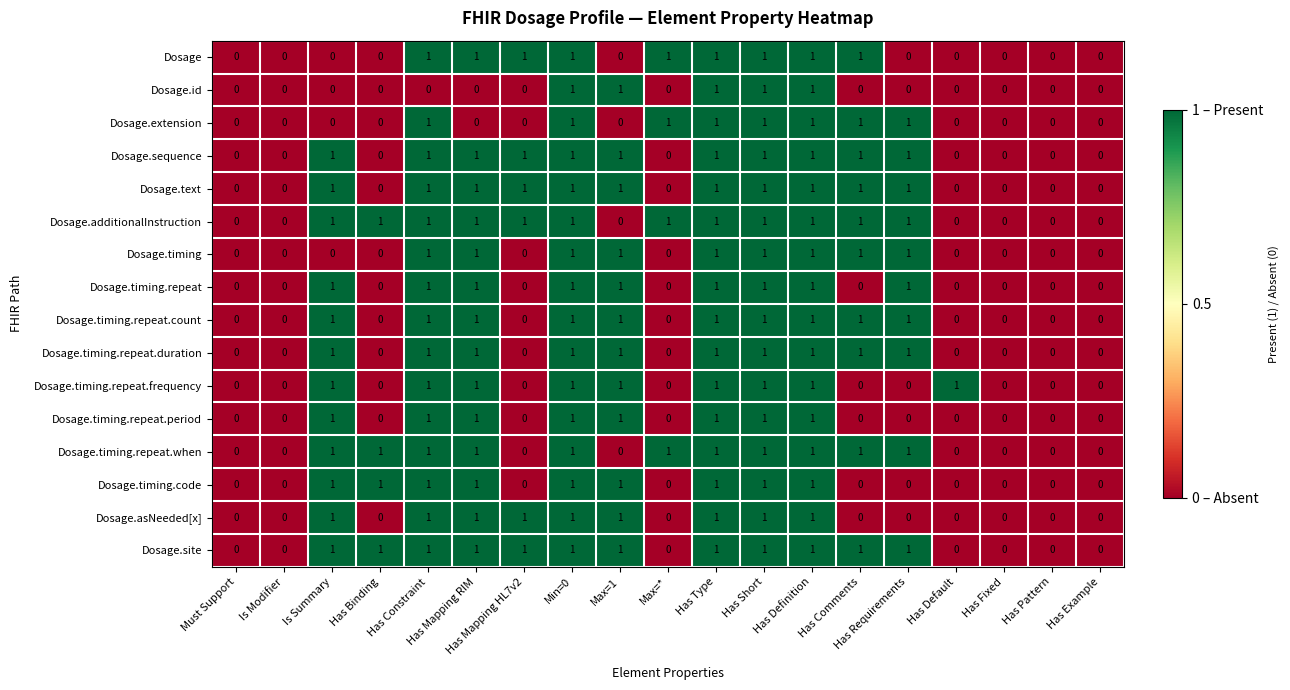

What is the total value across all series at Has Mapping HL7v2?

6